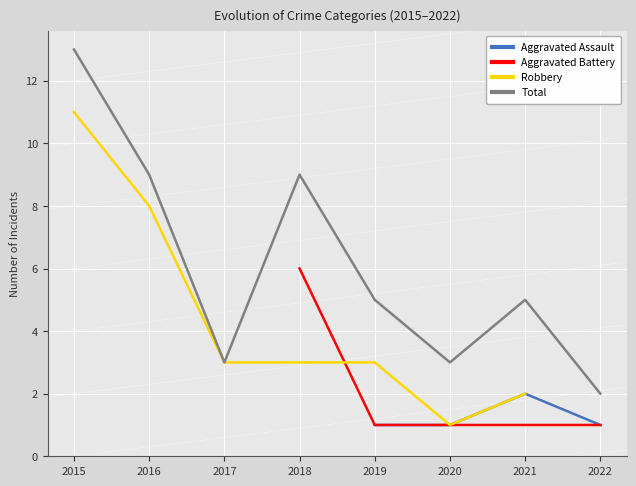

True or false: Aggravated Assault and Total intersect in this chart.

False